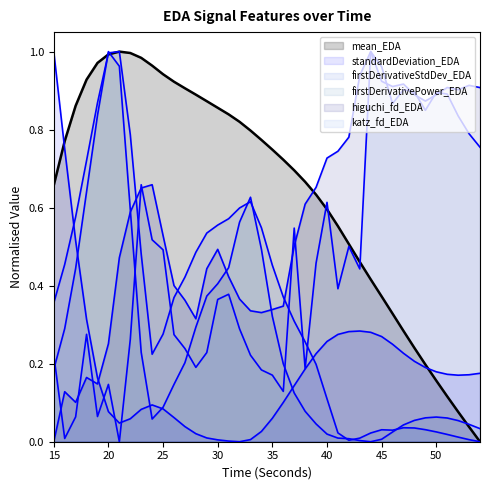

Which category has the lowest value across all series?

54